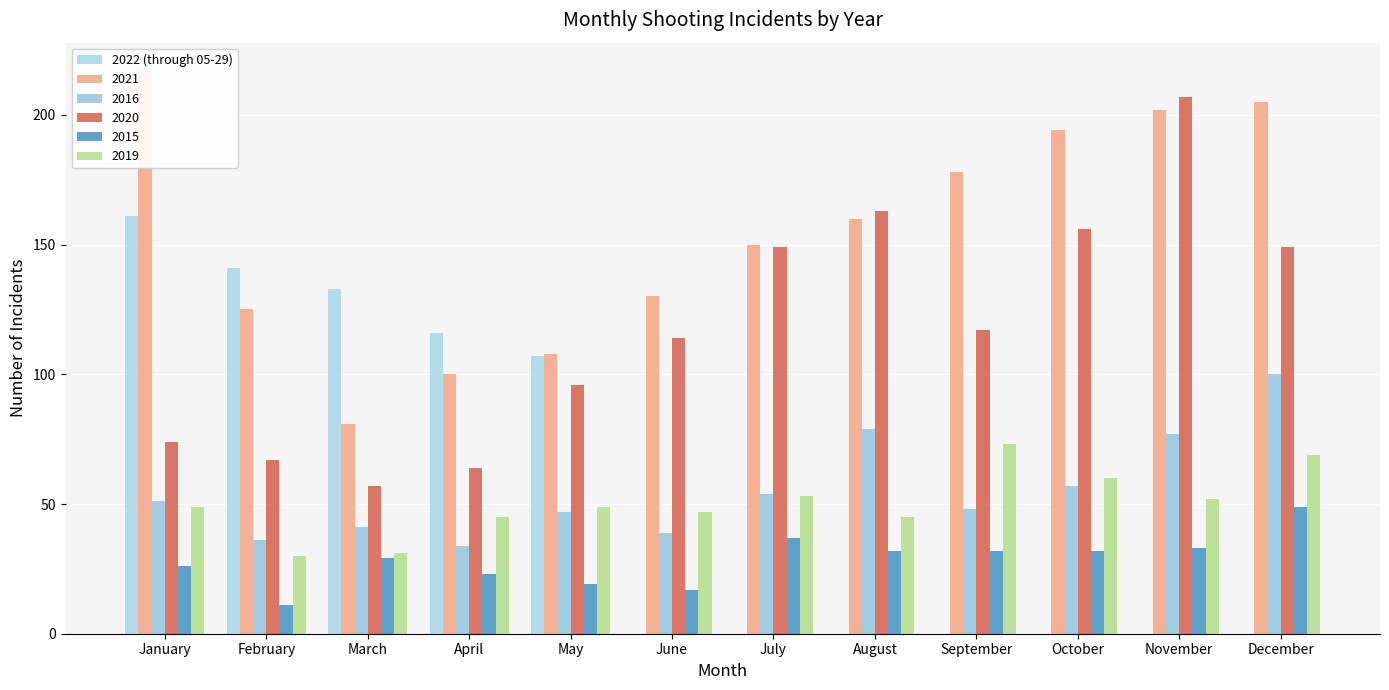

What is the average value?

132